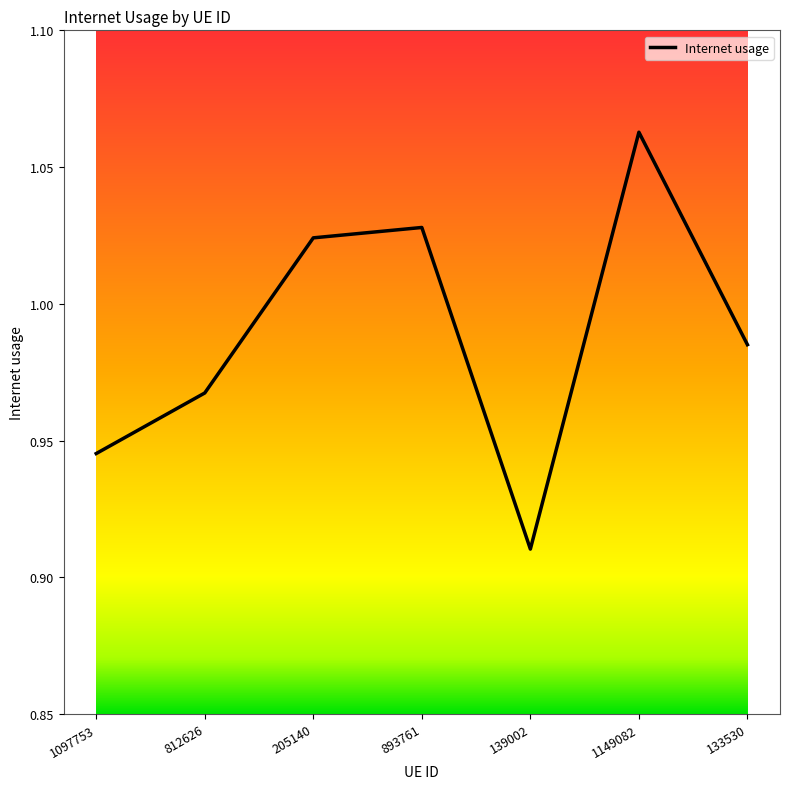

True or false: there are more than 1 points higher than both neighbors.

True